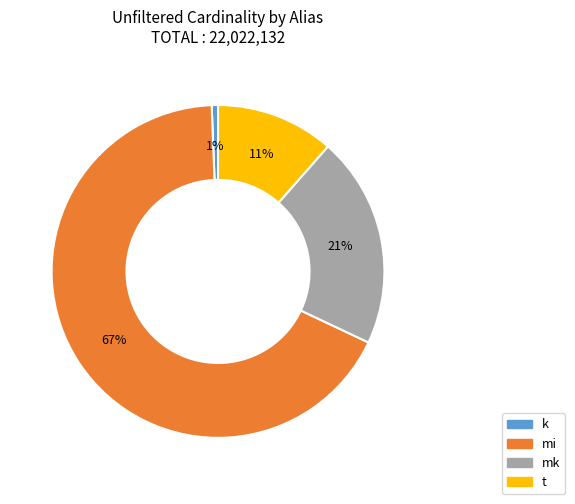

To the nearest percent, what percentage of the pie is k?

1%